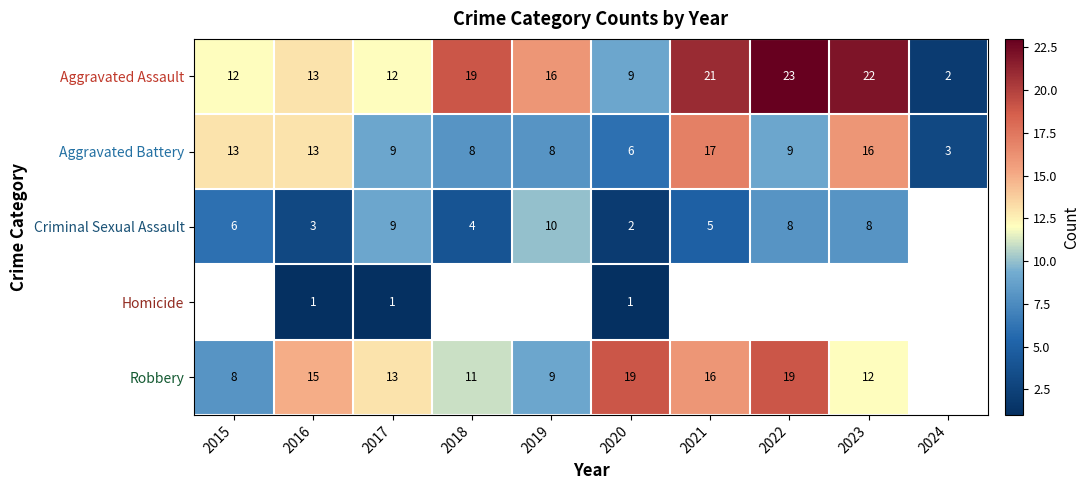

Between 2016 and 2015, which is larger?

2016